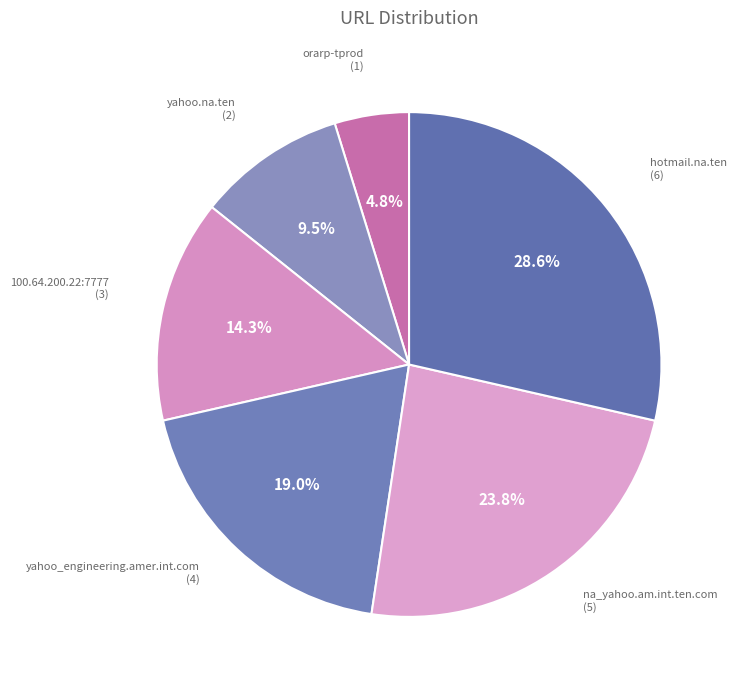

How many slices are in this pie chart?

6